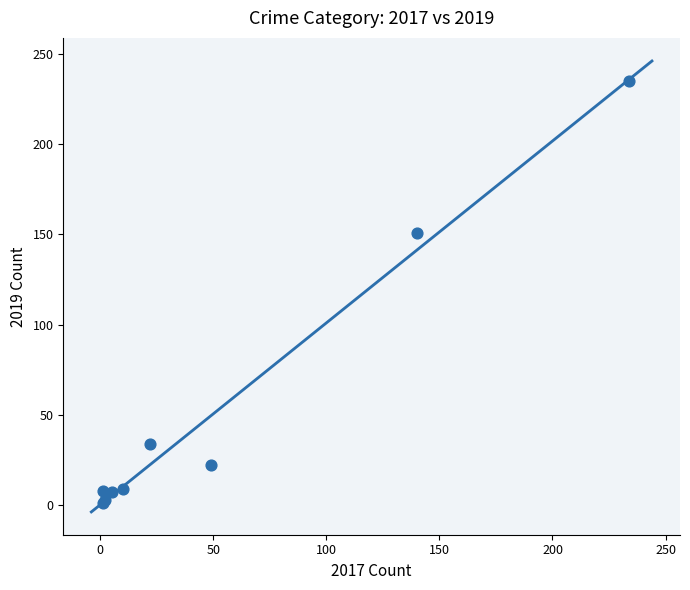

What Y value in the scatter plot is closest to 118?

151